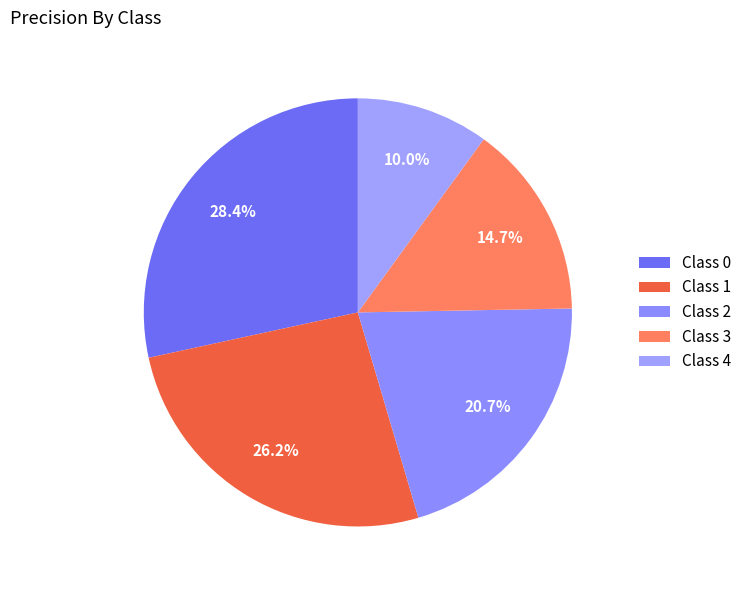

How many segments does this pie chart have?

5